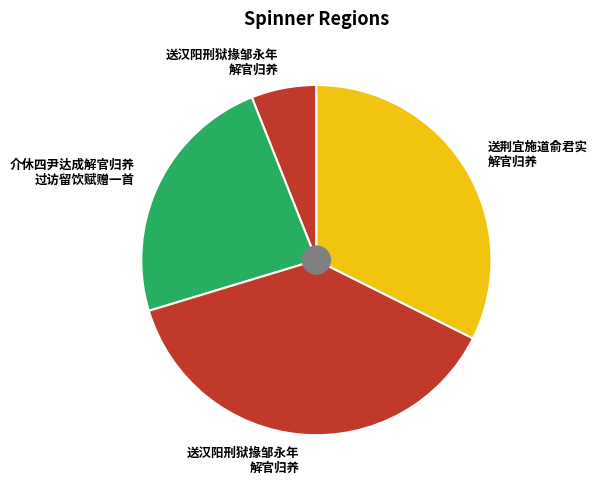

How many segments does this pie chart have?

4